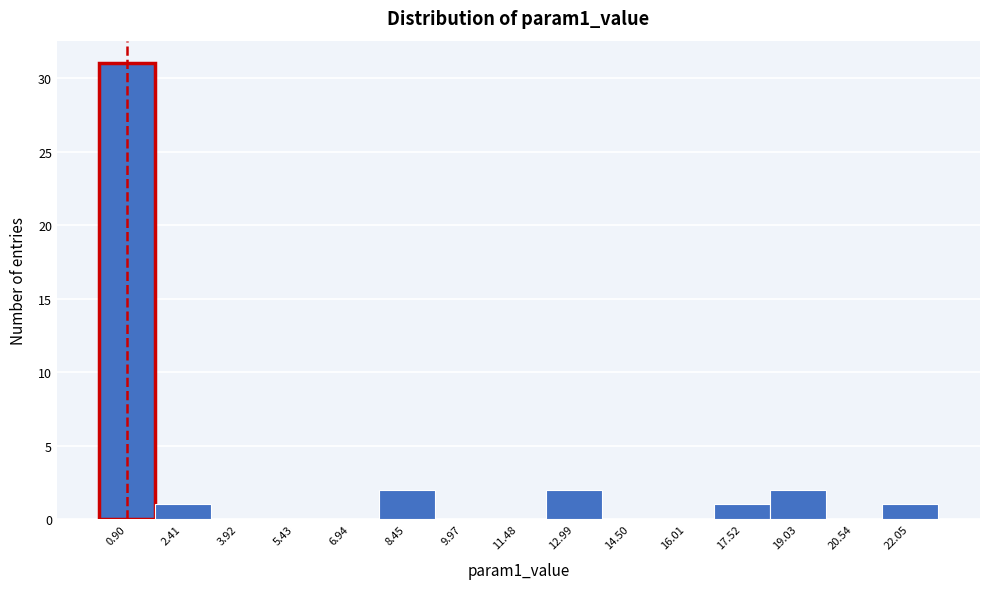

Reading left to right, transcribe this chart: for each bar, give the range it covers on the x-axis and its height. Neither the bar edges nor the heights are printed on the chart, so give them approximately, as read against the axes.

0.2 to 1.6: 31
1.6 to 3.2: 1
3.2 to 4.6: 0
4.6 to 6.2: 0
6.2 to 7.6: 0
7.6 to 9.2: 2
9.2 to 10.8: 0
10.8 to 12.2: 0
12.2 to 13.8: 2
13.8 to 15.2: 0
15.2 to 16.8: 0
16.8 to 18.2: 1
18.2 to 19.8: 2
19.8 to 21.2: 0
21.2 to 22.8: 1